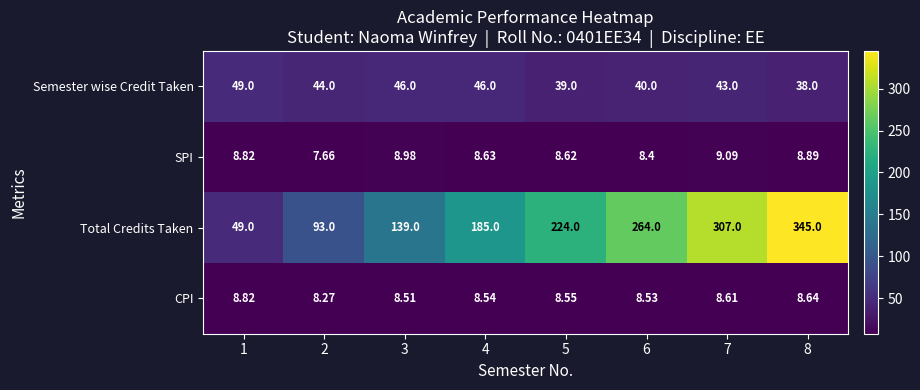

Which series has the largest total across all categories?

Total Credits Taken